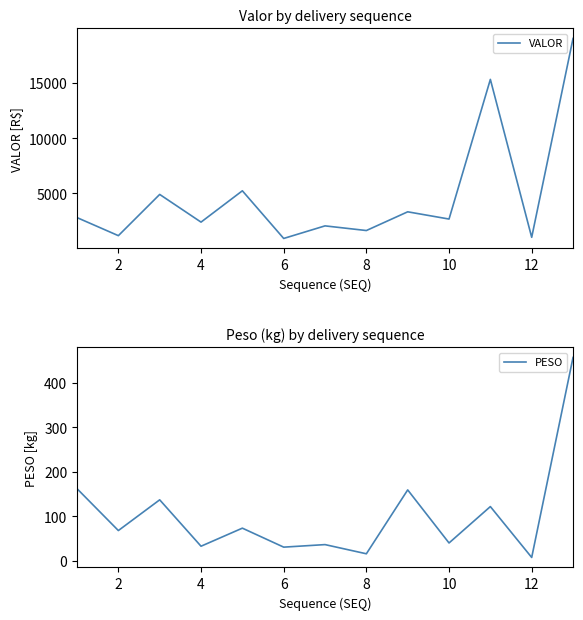

The value of VALOR at 10 is 1305.6. True or false?

False